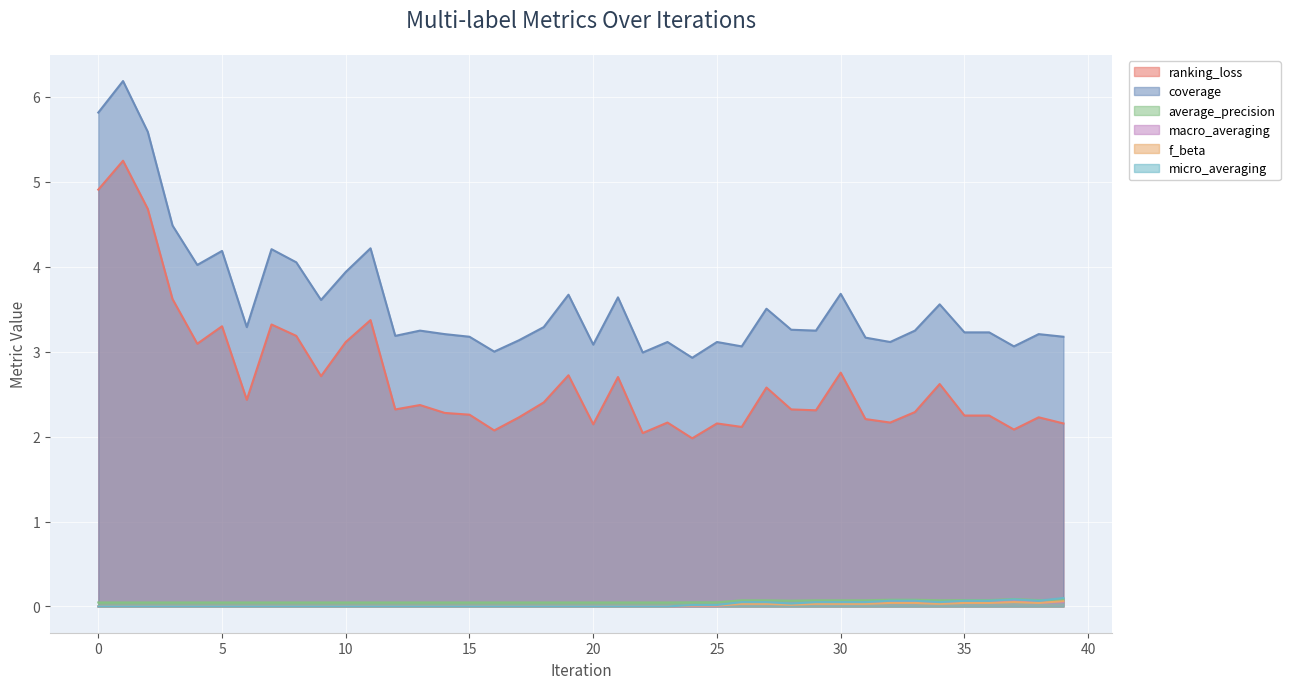

Which series changed the most between 1 and 32?

ranking_loss